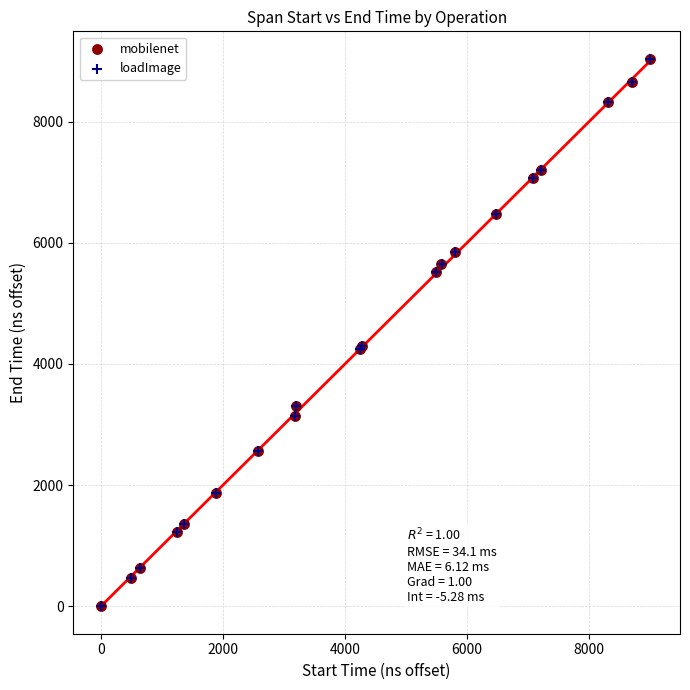

What are all the series names shown in the legend?

mobilenet, loadImage